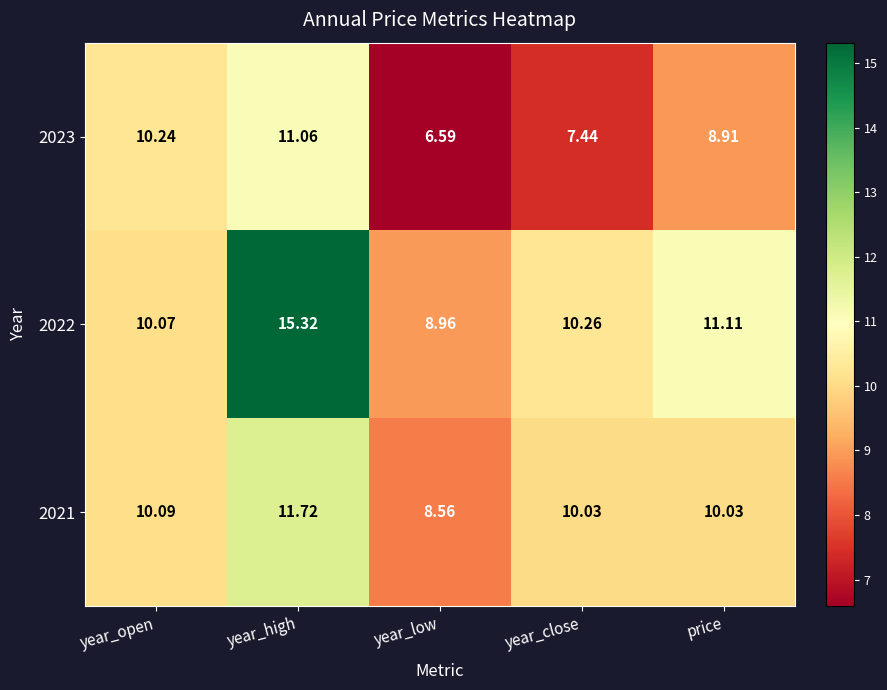

At which category is the sum across all series the highest?

year_high